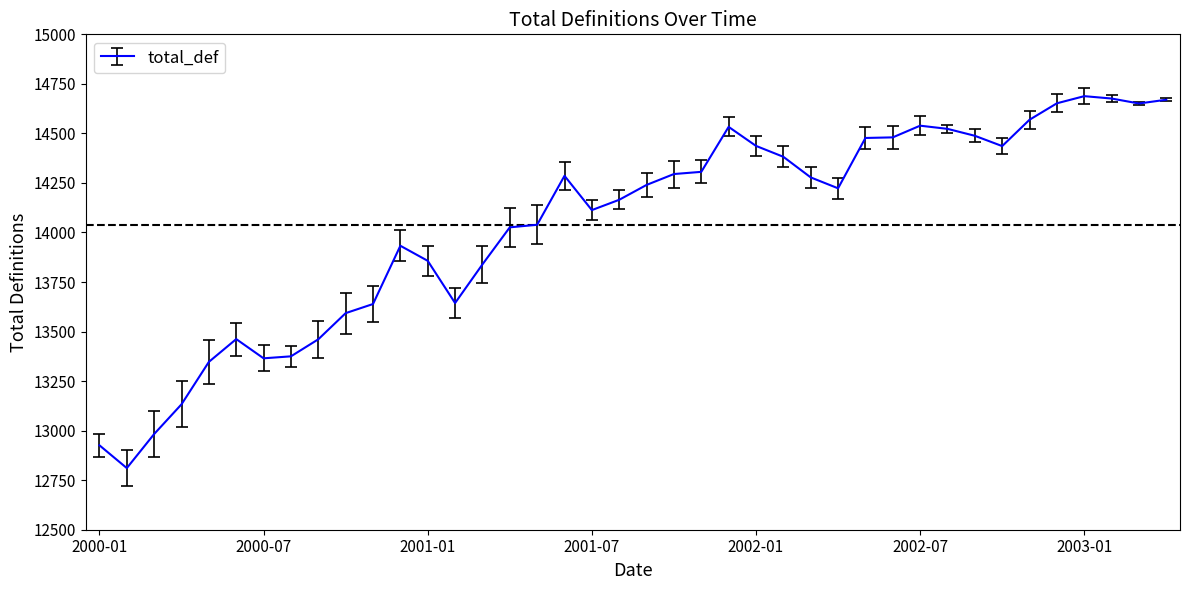

What is the difference between the maximum and minimum values?

1877